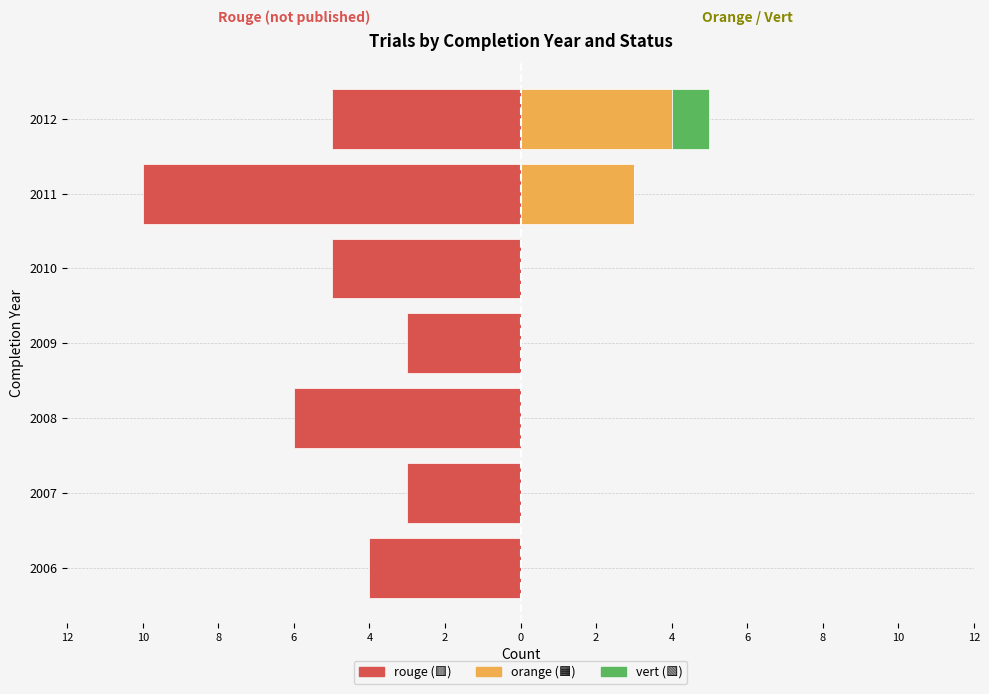

What are all the series names shown in the legend?

rouge (🟥), orange (🟧), vert (🟩)